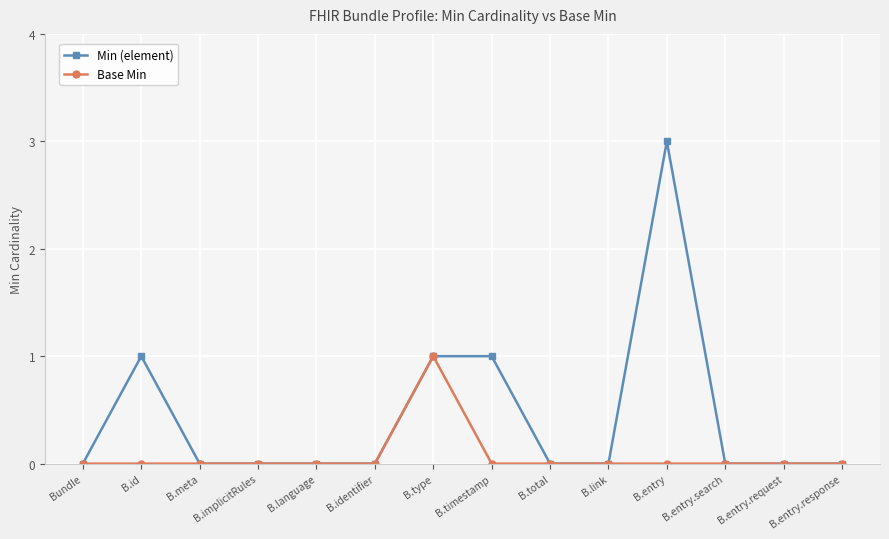

What are all the series names shown in the legend?

Min (element), Base Min